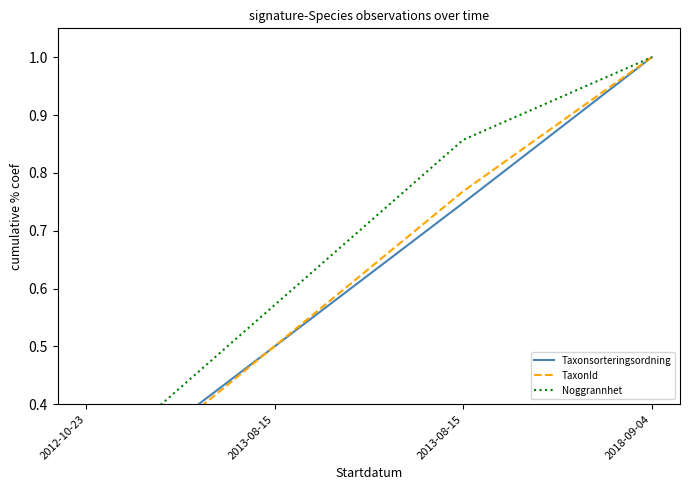

What are all the series names shown in the legend?

Taxonsorteringsordning, TaxonId, Noggrannhet